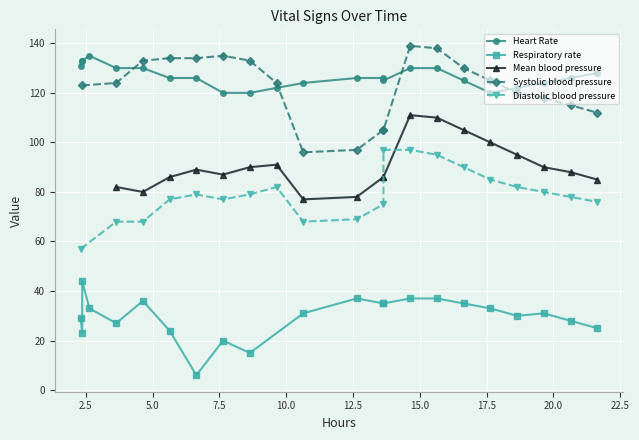

Rank the categories by Diastolic blood pressure value from lowest to highest.

1, 2, 3, 0, 4, 5, 11, 12, 13, 22, 6, 8, 21, 7, 9, 20, 10, 19, 18, 17, 16, 14, 15